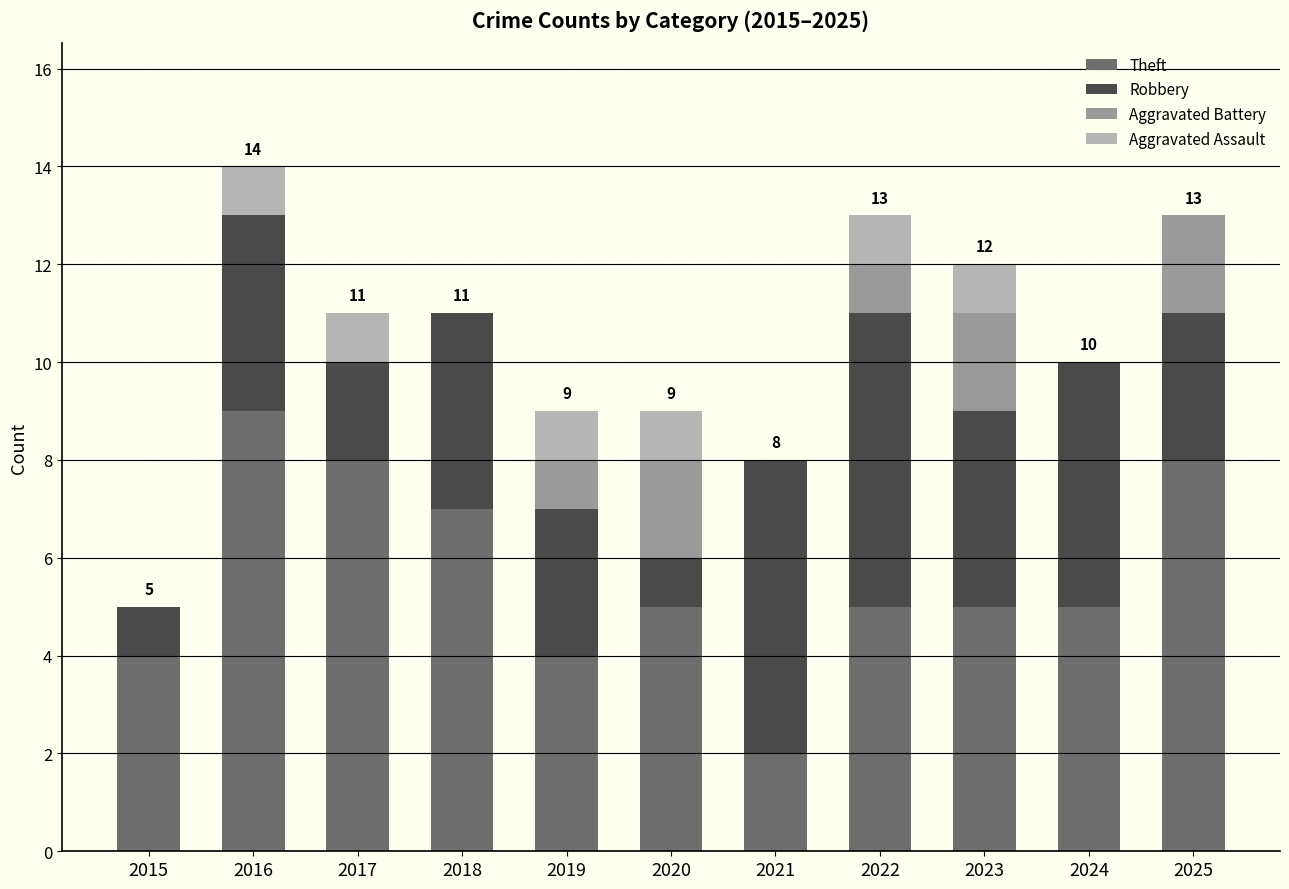

At which label does Theft reach its peak?

2016